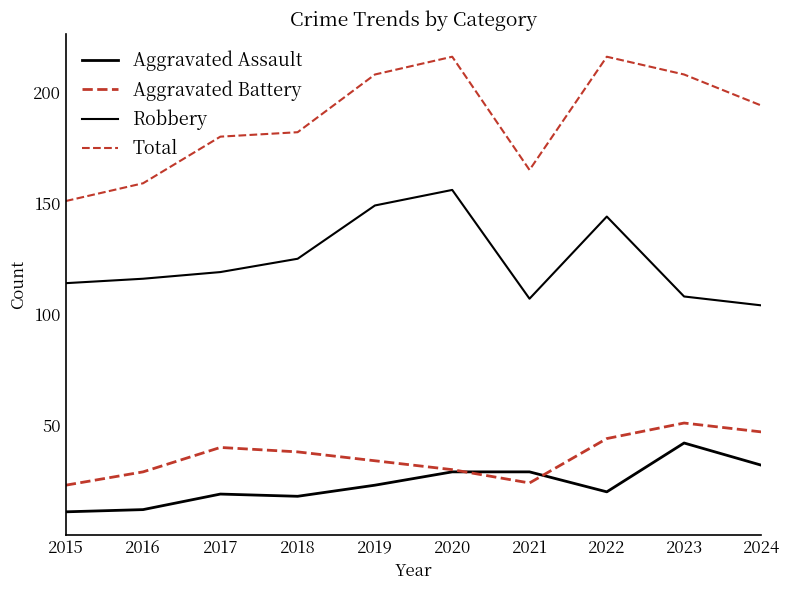

Between 2020 and 2022, which series saw the biggest shift?

Aggravated Battery